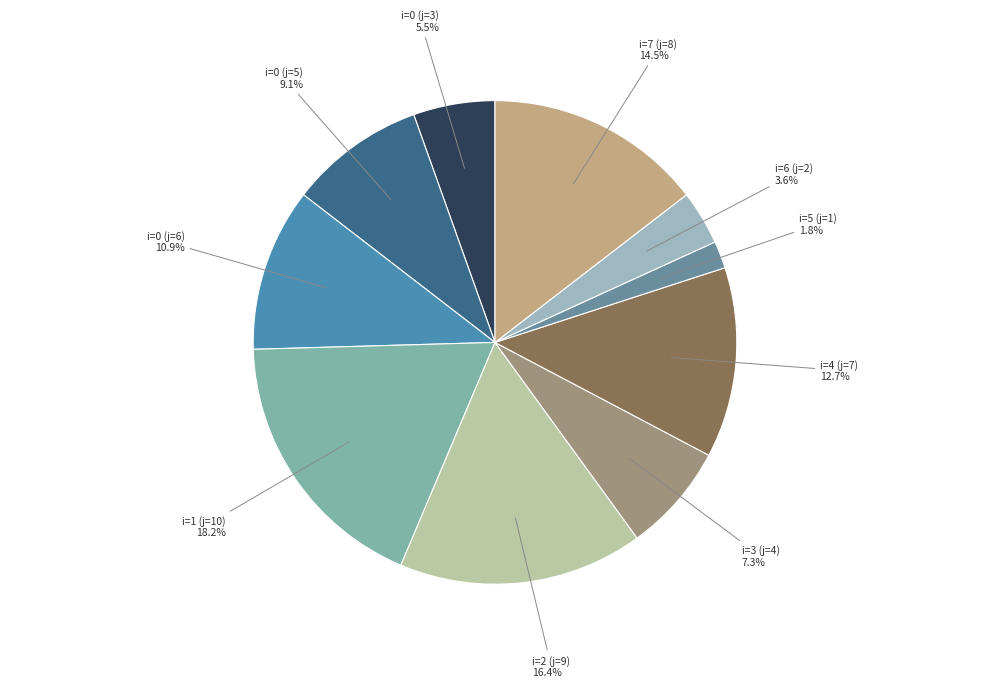

Approximately how many times larger is the value at i=0 (j=6) compared to i=4 (j=7)?

0.9